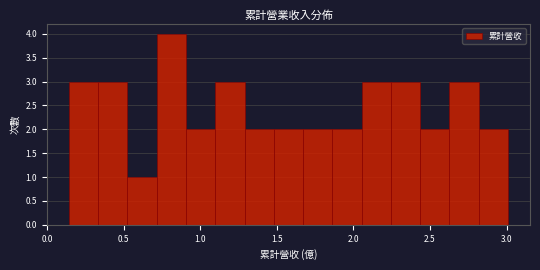

Around what value on the x-axis is the tallest bar? Give the approximate position of its centre, as read against the axis.

0.80